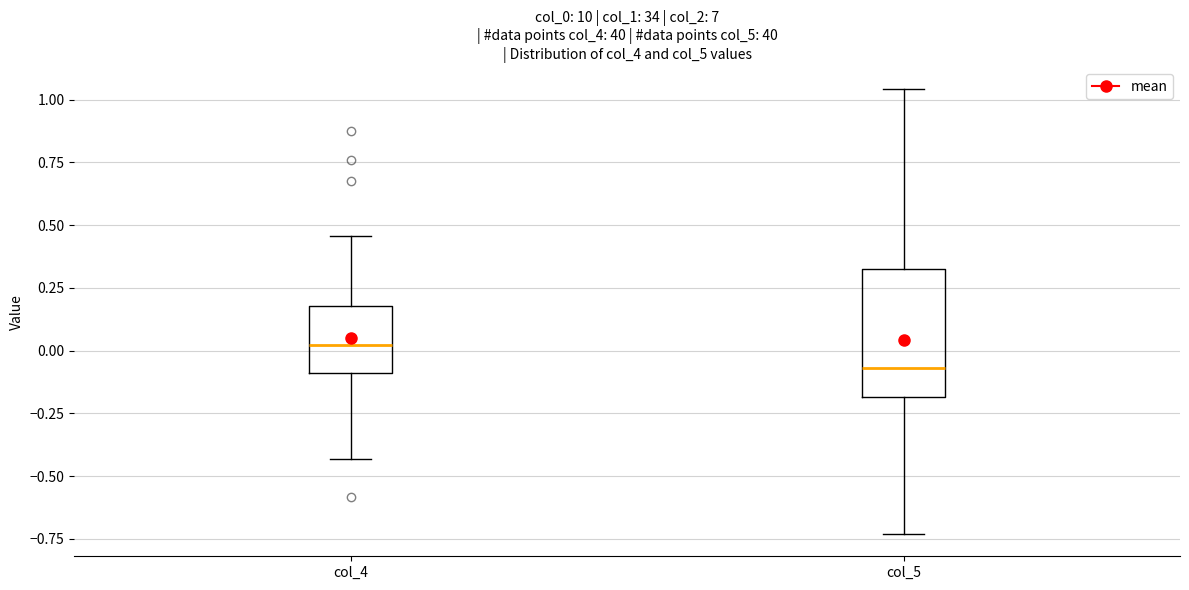

Reading left to right, read every box against the y-axis: the position of its median line, the range the box covers, and the ends of its whiskers. The values are not printed on the chart, so give them approximately, as read against the axis.

col_4: median 0.00, box -0.10 to 0.20, whiskers -0.45 to 0.45
col_5: median -0.05, box -0.20 to 0.35, whiskers -0.75 to 1.05